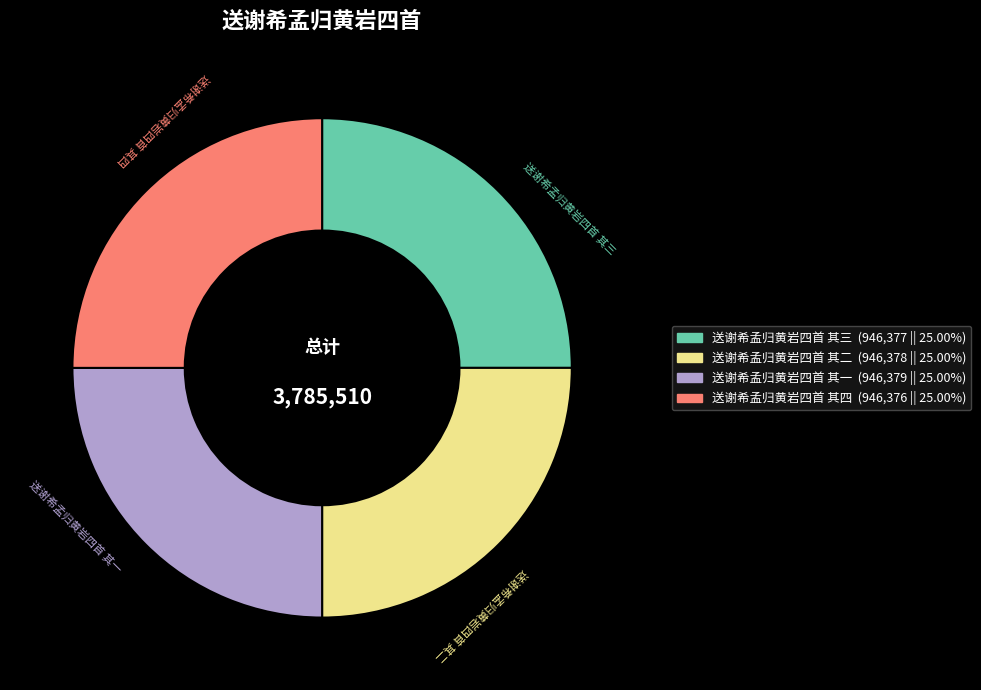

What is the ratio of the value at 送谢希孟归黄岩四首 其四 to the value at 送谢希孟归黄岩四首 其二?

1.0